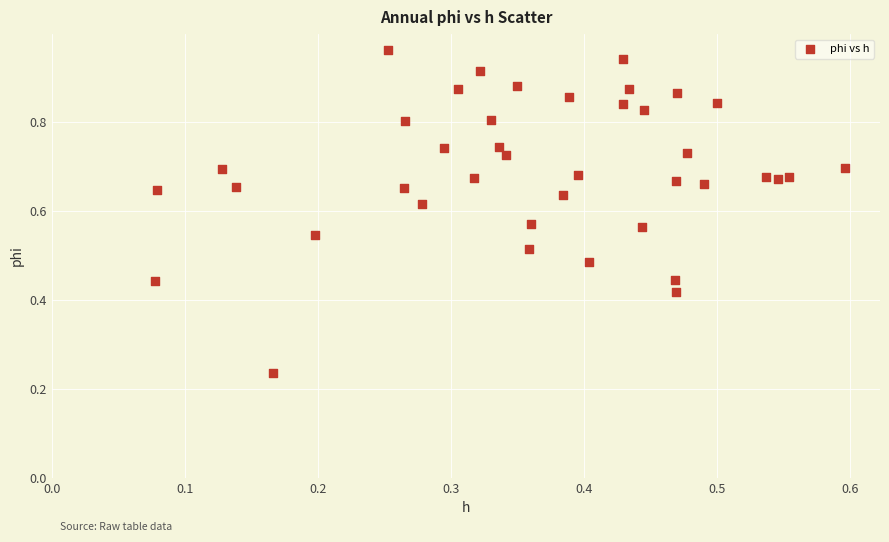

How many points are shown in the scatter plot?

40